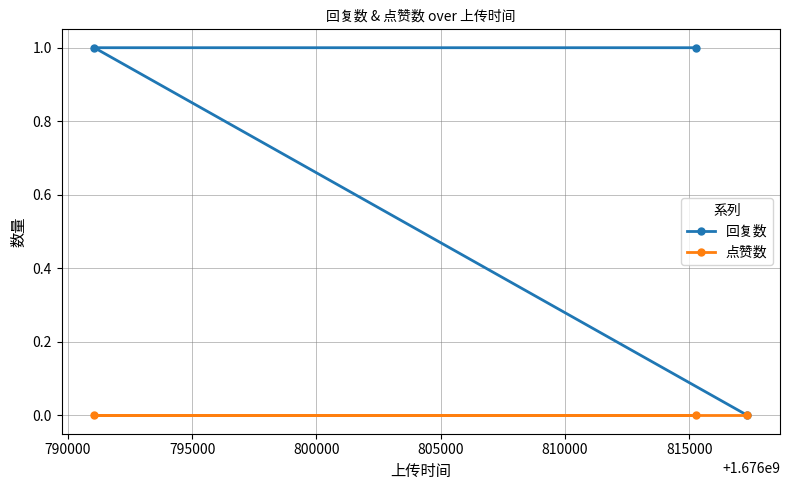

Which series has the largest total across all categories?

回复数